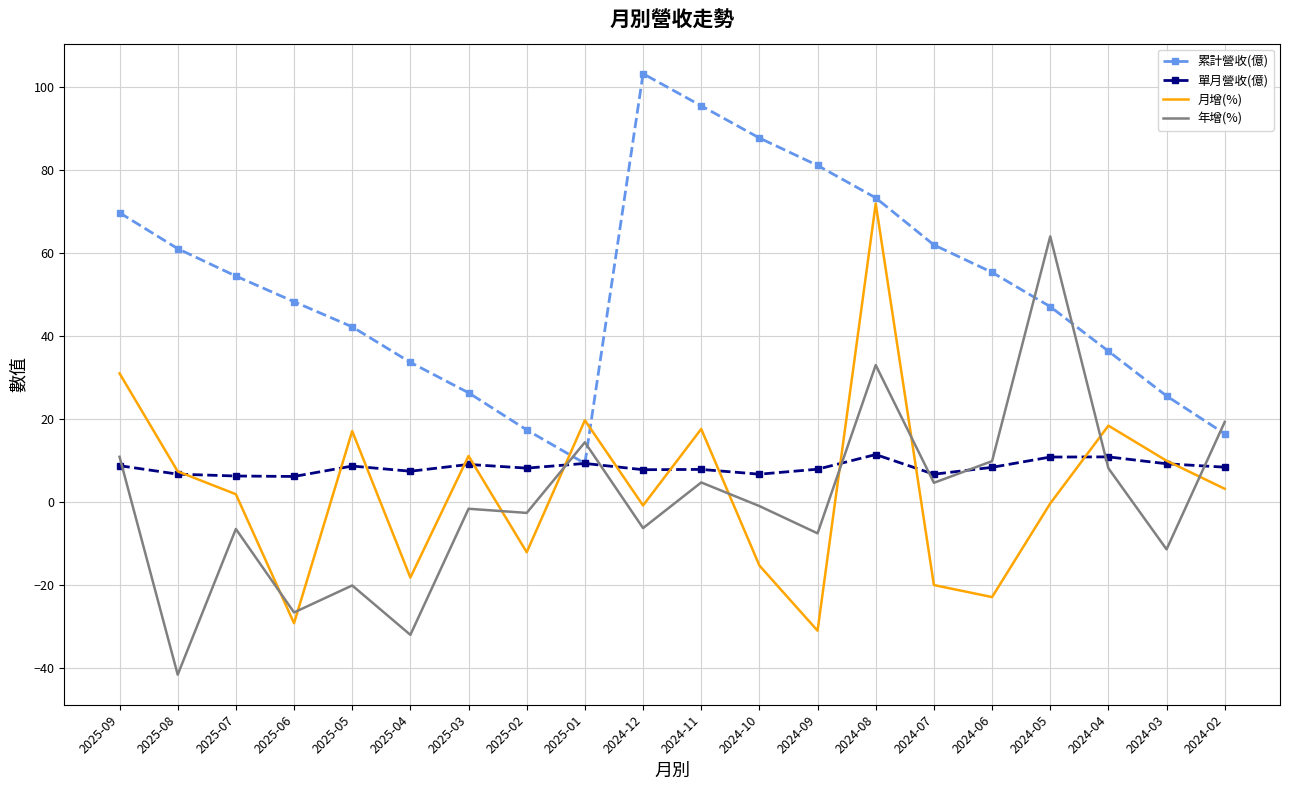

What are all the series names shown in the legend?

累計營收(億), 單月營收(億), 月增(%), 年增(%)